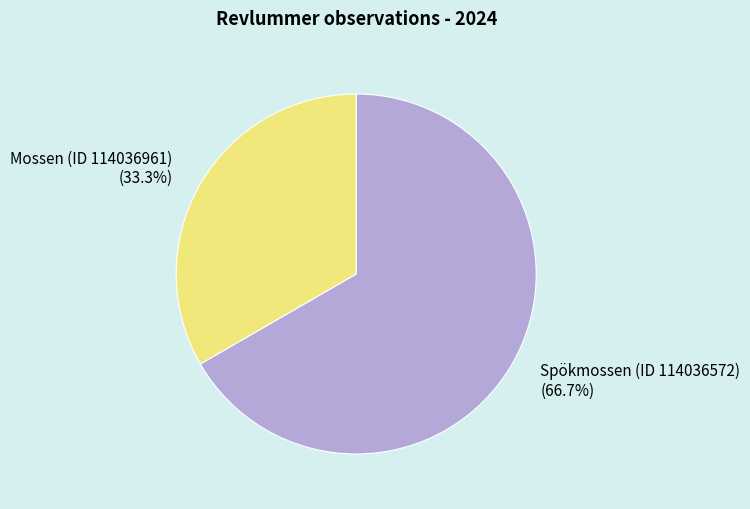

Approximately how many times larger is the value at Spökmossen (ID 114036572) compared to Mossen (ID 114036961)?

2.0